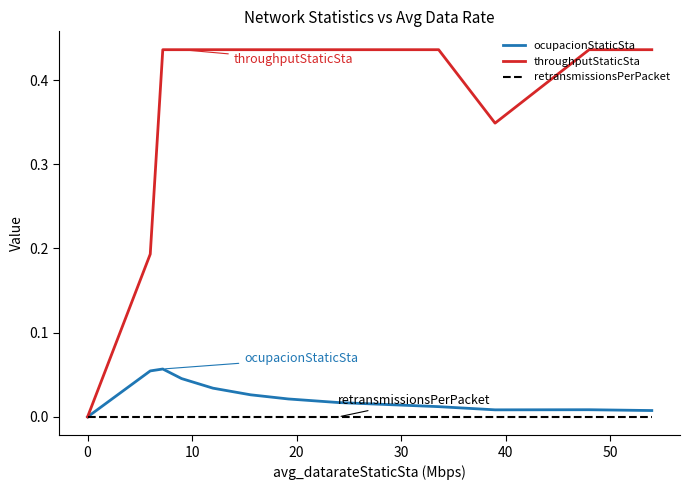

Rank the series by their maximum value, from highest to lowest.

throughputStaticSta, ocupacionStaticSta, retransmissionsPerPacket